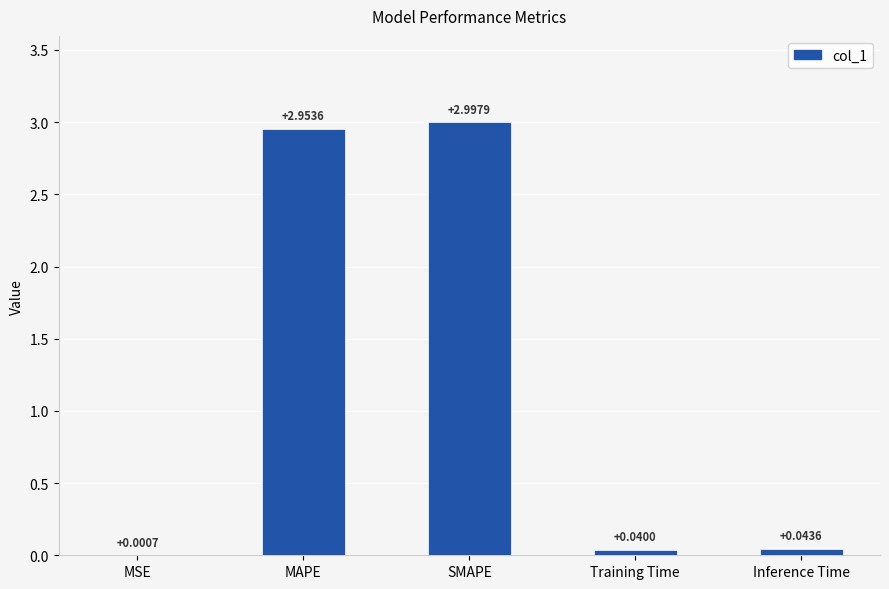

Which label corresponds to the largest value in the chart?

SMAPE